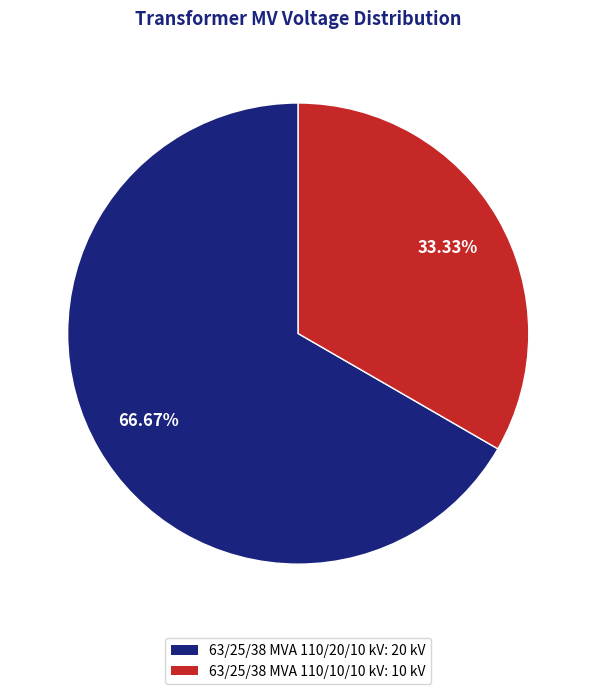

Count the number of slices in the pie.

2